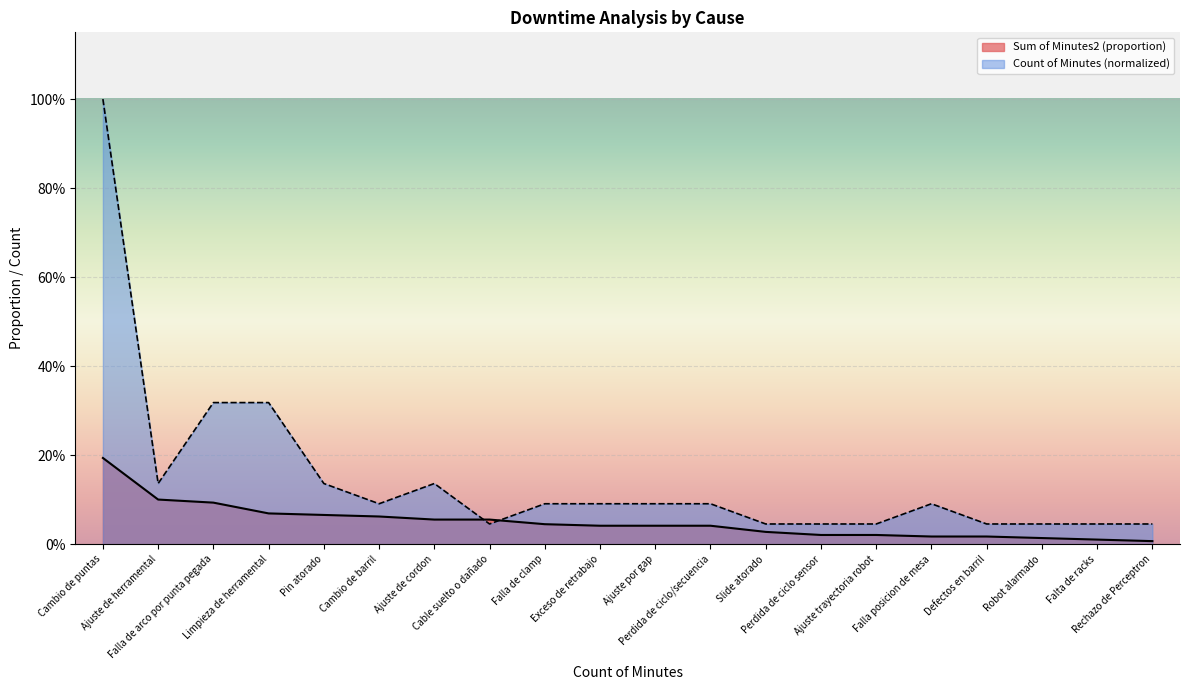

Reading left to right, extract all data points from this chart.

Sum of Minutes2 (proportion): Cambio de puntas=0.2	Ajuste de herramental=0.1	Falla de arco por punta pegada=0.1	Limpieza de herramental=0.1	Pin atorado=0.1	Cambio de barril=0.1	Ajuste de cordon=0.1	Cable suelto o dañado=0.1	Falla de clamp=0.0	Exceso de retrabajo=0.0	Ajuste por gap=0.0	Perdida de ciclo/secuencia=0.0	Slide atorado=0.0	Perdida de ciclo sensor=0.0	Ajuste trayectoria robot=0.0	Falla posicion de mesa=0.0	Defectos en barril=0.0	Robot alarmado=0.0	Falta de racks=0.0	Rechazo de Perceptron=0.0
Count of Minutes (normalized): Cambio de puntas=1.0	Ajuste de herramental=0.1	Falla de arco por punta pegada=0.3	Limpieza de herramental=0.3	Pin atorado=0.1	Cambio de barril=0.1	Ajuste de cordon=0.1	Cable suelto o dañado=0.0	Falla de clamp=0.1	Exceso de retrabajo=0.1	Ajuste por gap=0.1	Perdida de ciclo/secuencia=0.1	Slide atorado=0.0	Perdida de ciclo sensor=0.0	Ajuste trayectoria robot=0.0	Falla posicion de mesa=0.1	Defectos en barril=0.0	Robot alarmado=0.0	Falta de racks=0.0	Rechazo de Perceptron=0.0